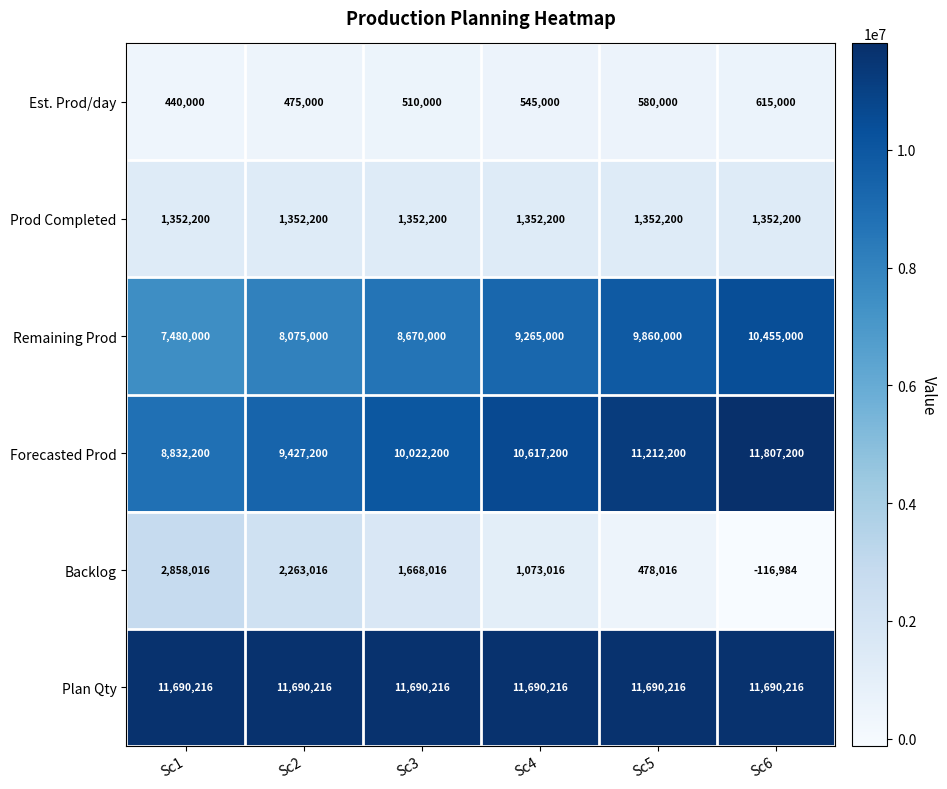

The Forecasted Prod series shows 15525438 at Sc3. True or false?

False